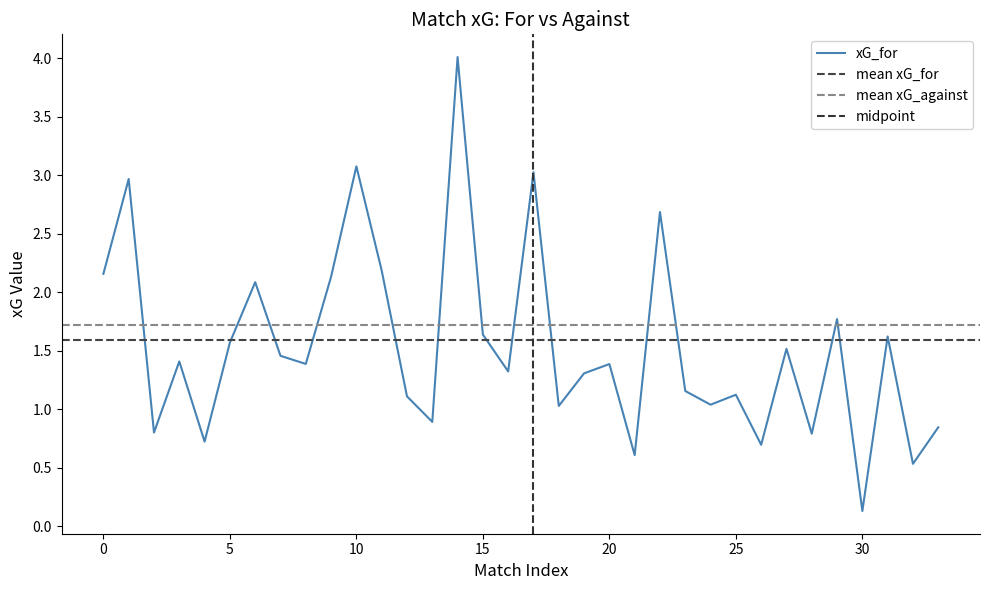

Reading left to right, what are all the values shown in this chart?

2.2	3.0	0.8	1.4	0.7	1.6	2.1	1.5	1.4	2.1	3.1	2.2	1.1	0.9	4.0	1.6	1.3	3.0	1.0	1.3	1.4	0.6	2.7	1.2	1.0	1.1	0.7	1.5	0.8	1.8	0.1	1.6	0.5	0.8